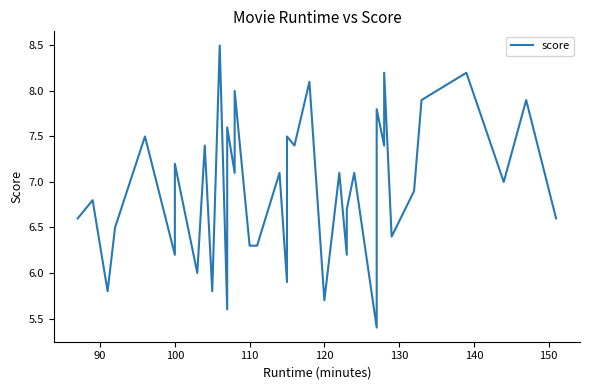

What is the difference between the maximum and minimum values?

3.1